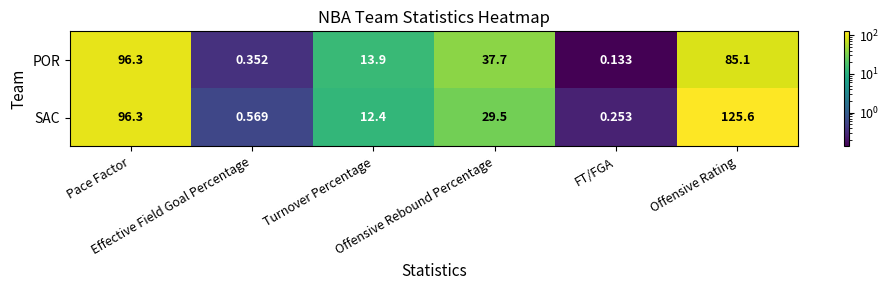

List the series in order of their overall mean, highest first.

SAC, POR